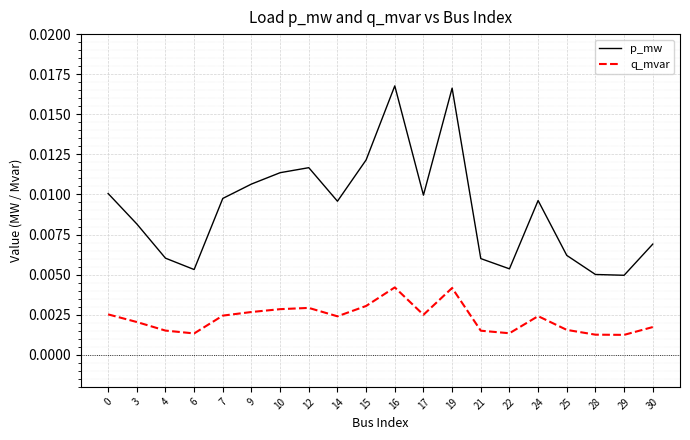

True or false: p_mw and q_mvar cross at least once.

False